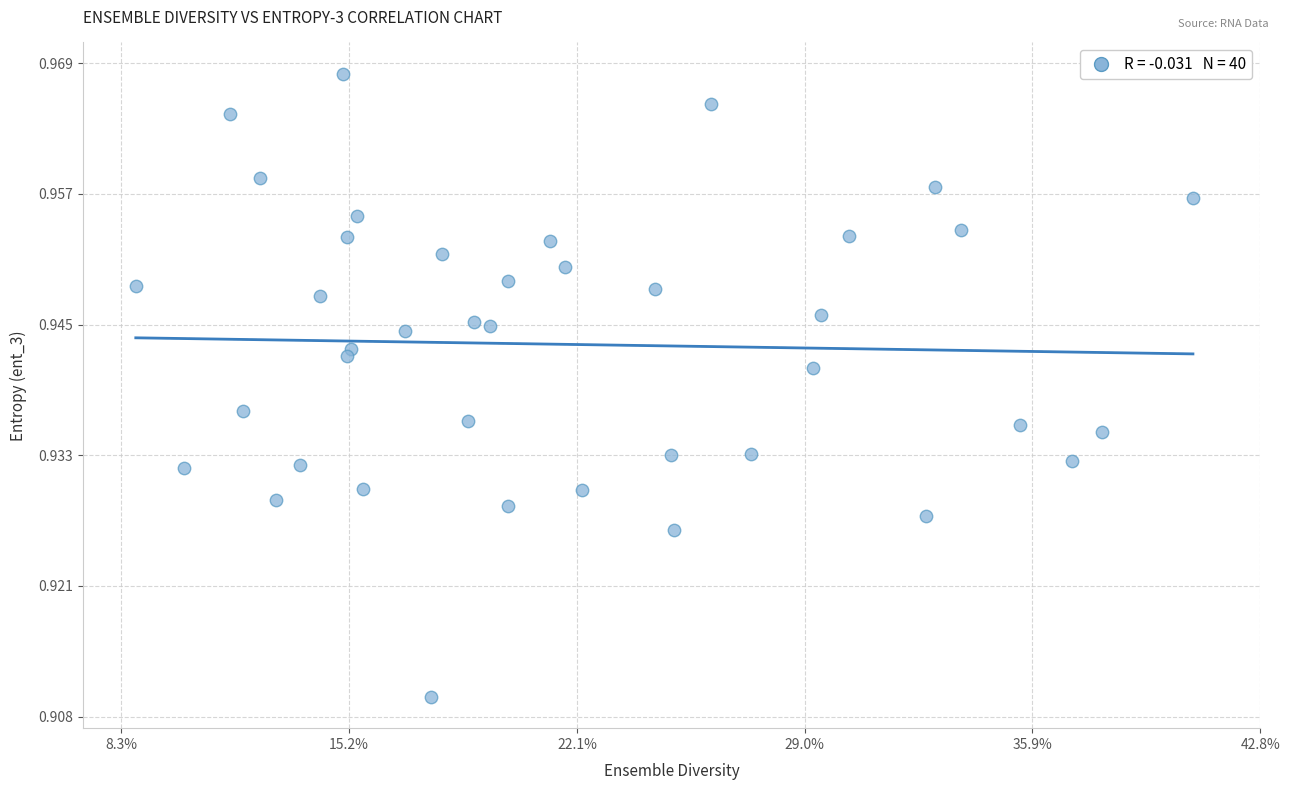

What is the range of X values (max minus min)?

0.3